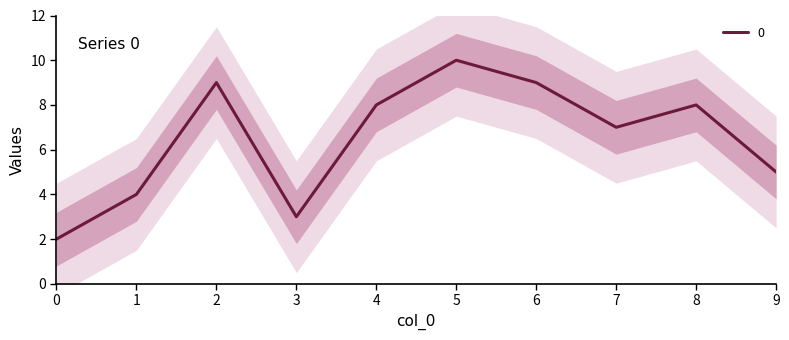

Reading left to right, transcribe all the data shown in this chart.

0=2	1=4	2=9	3=3	4=8	5=10	6=9	7=7	8=8	9=5